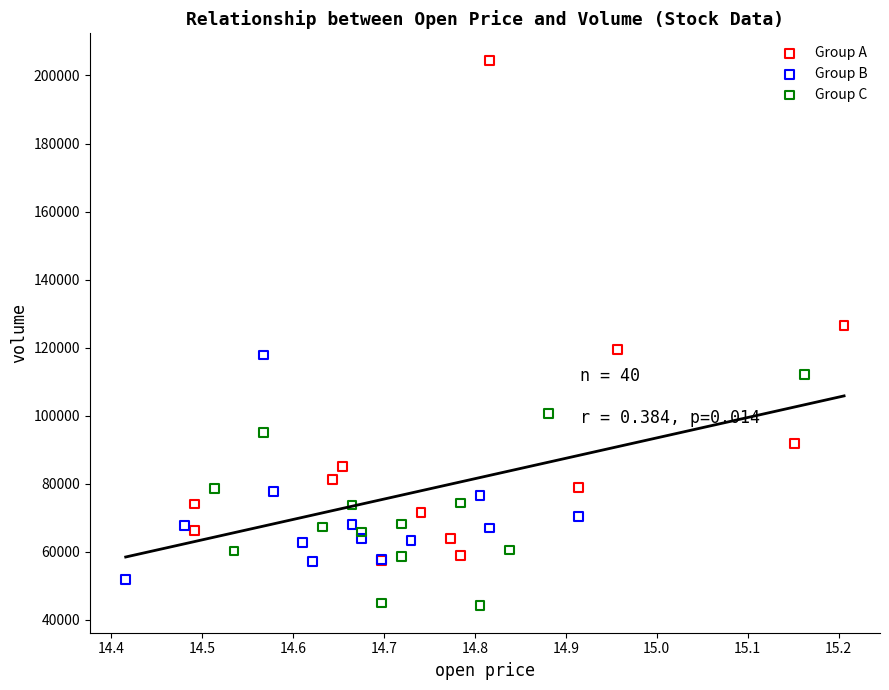

Which series reaches the maximum Y coordinate?

Group A